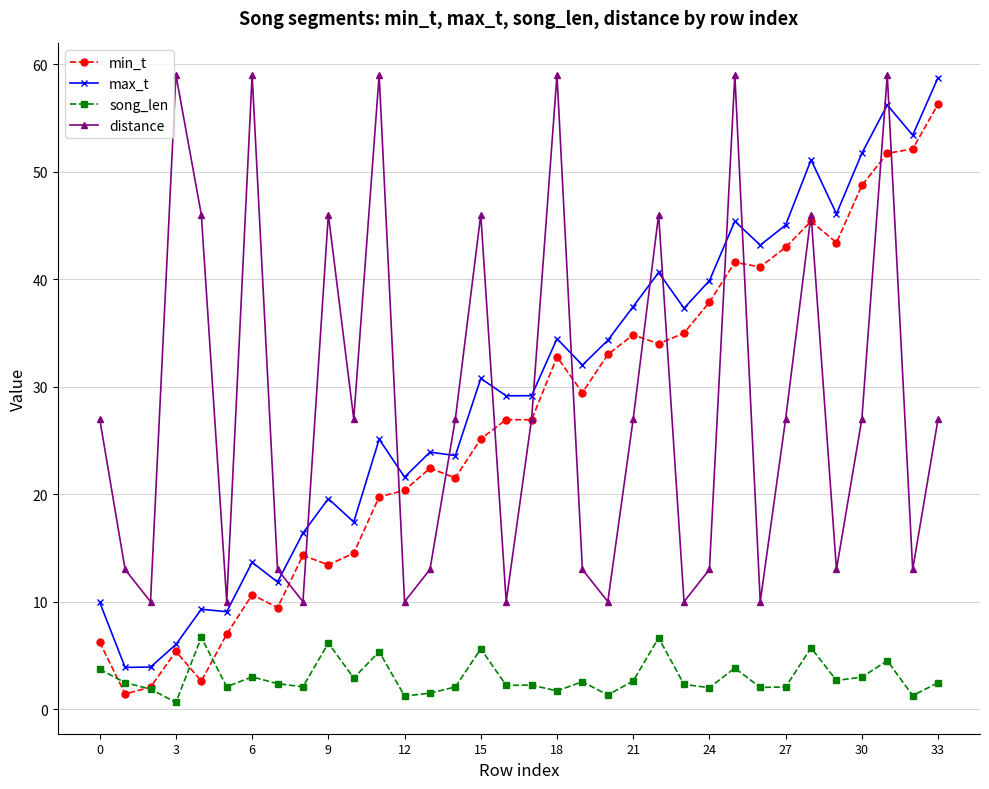

True or false: song_len has more than 2 points higher than both neighbors.

True